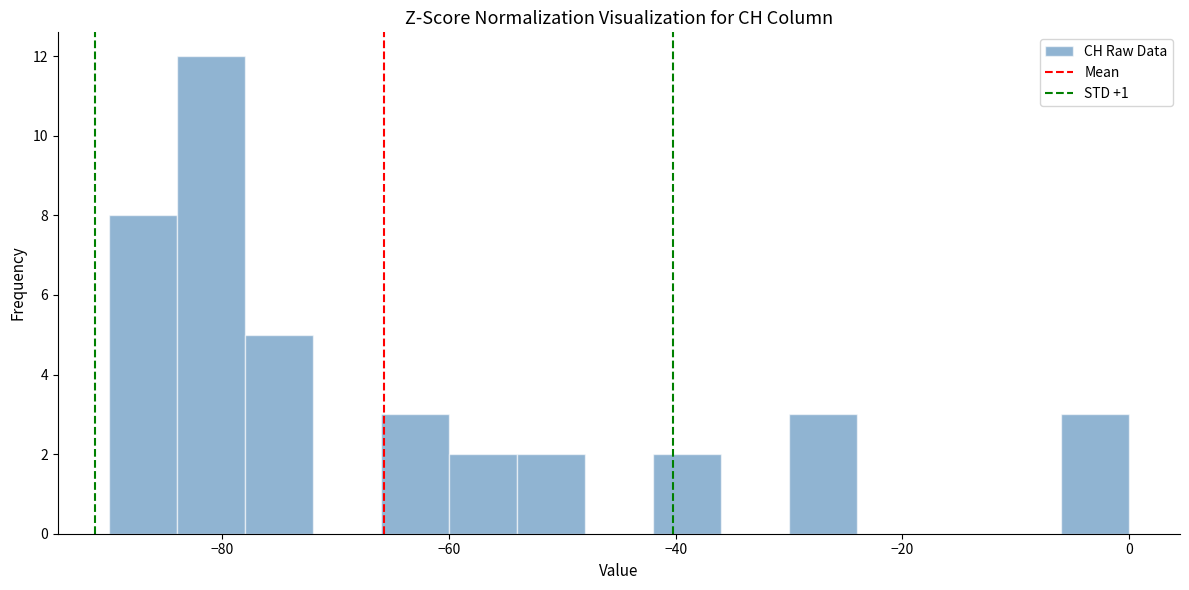

Read against the x-axis, roughly where is the centre of the tallest bar?

-80